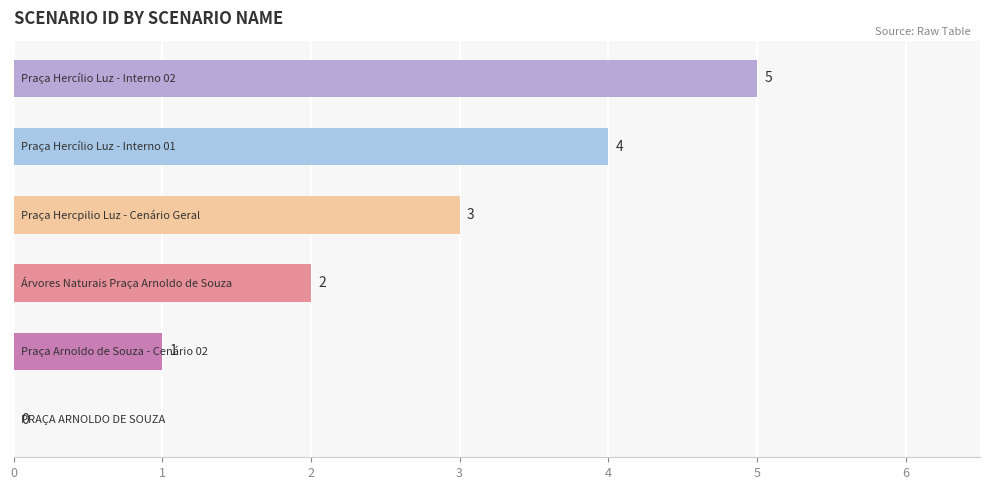

What is the sum of all values?

15